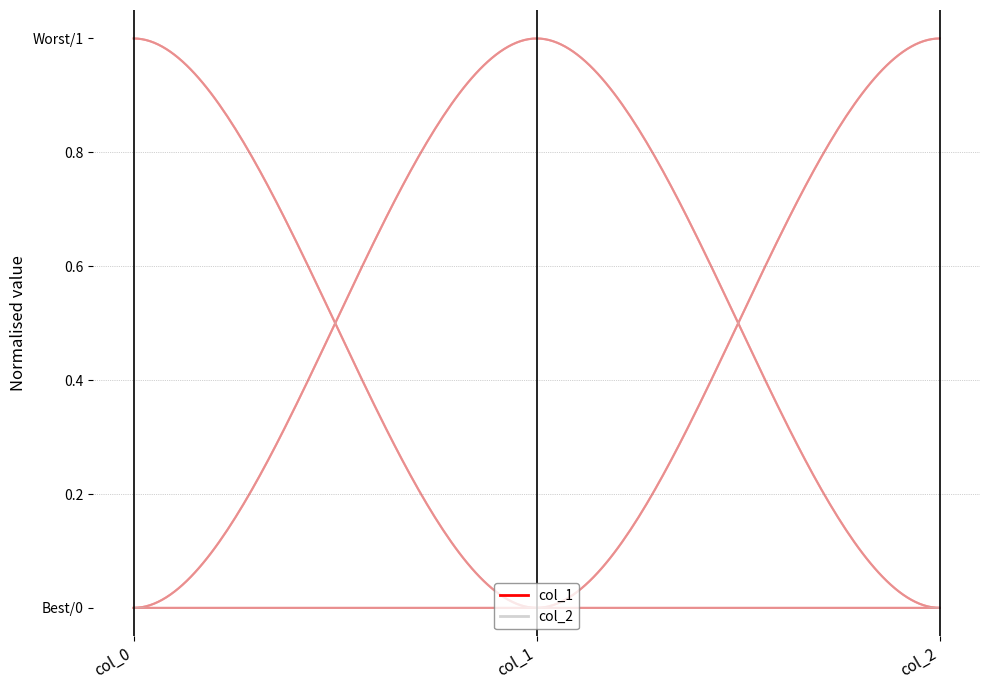

What is the approximate value of col_1 at 0?

1